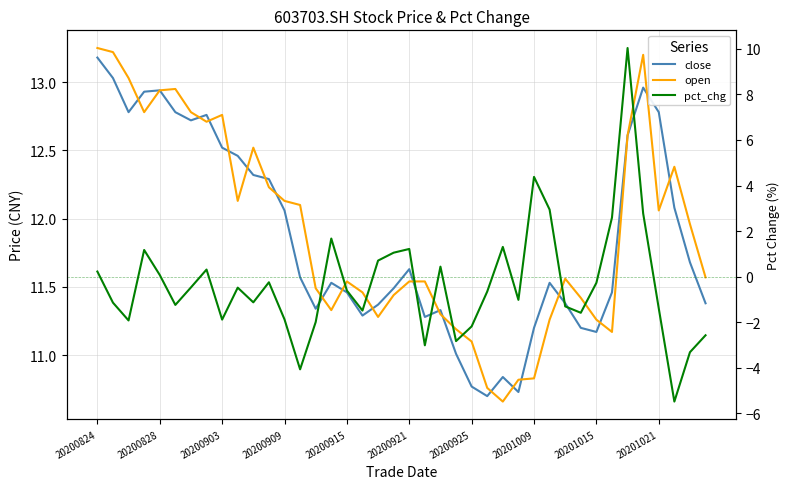

How many categories are shown in the chart?

40